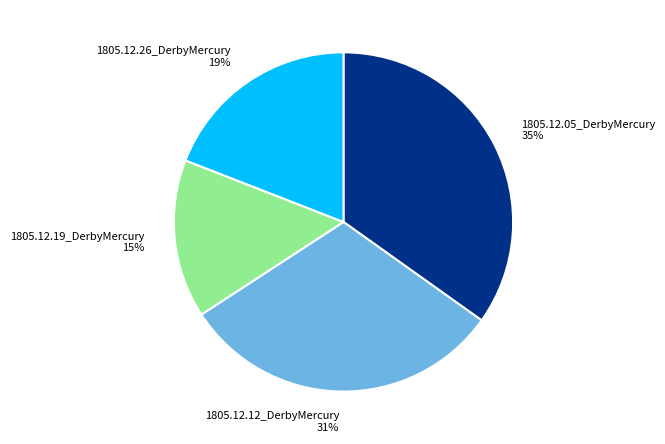

To the nearest percent, what percentage of the pie is 1805.12.12_DerbyMercury?

31%